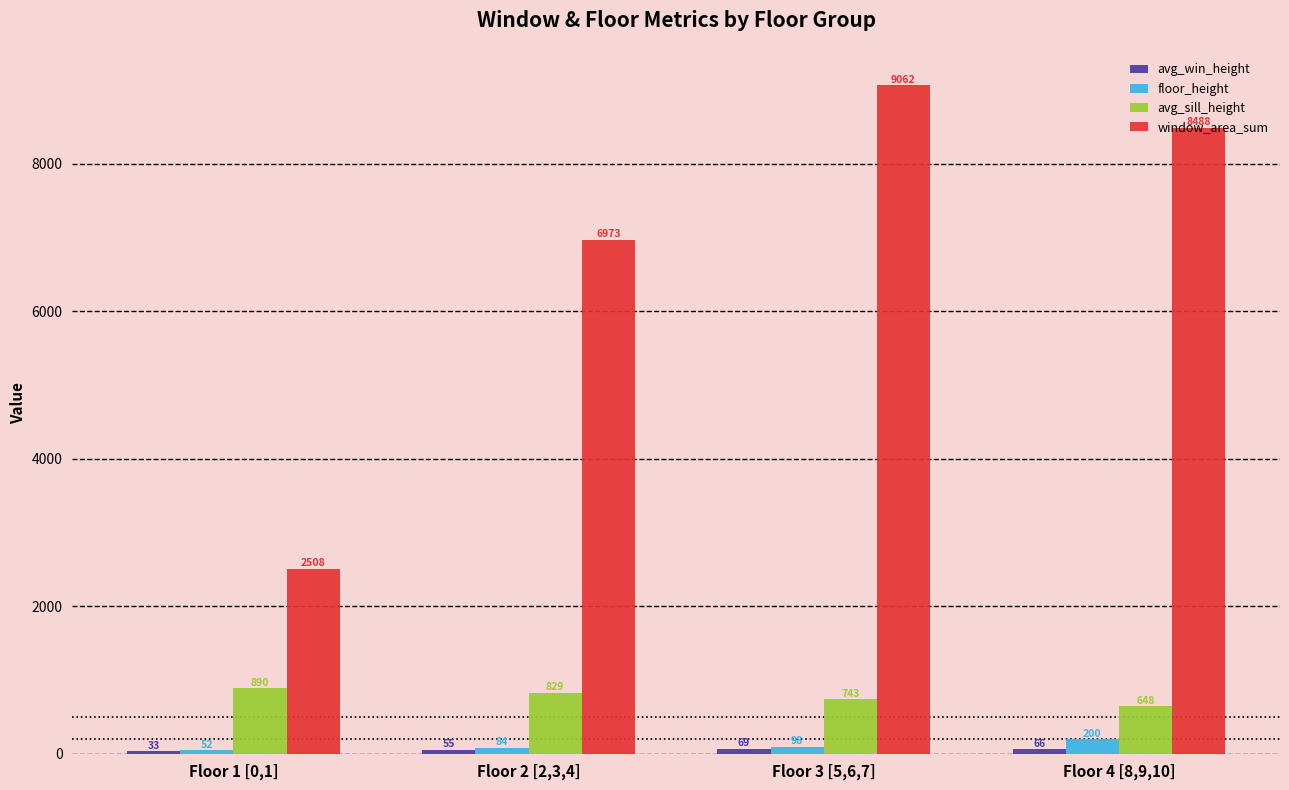

What is the difference between the highest and lowest values at Floor 4 [8,9,10]?

8421.7